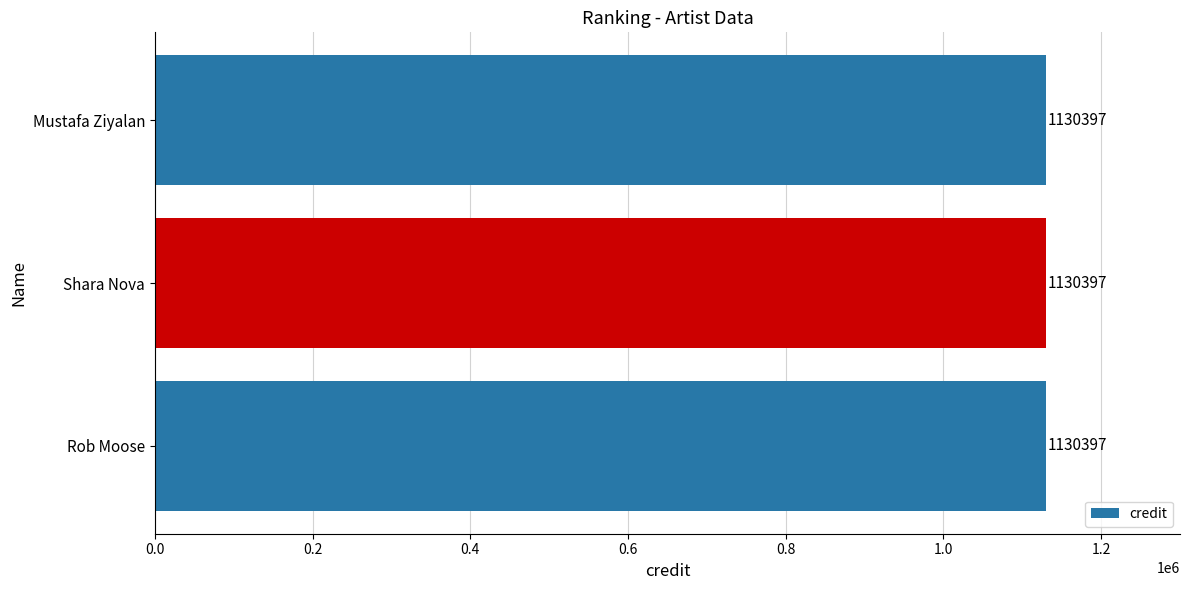

Is it true that labelid equals 39068 at Mustafa Ziyalan?

False